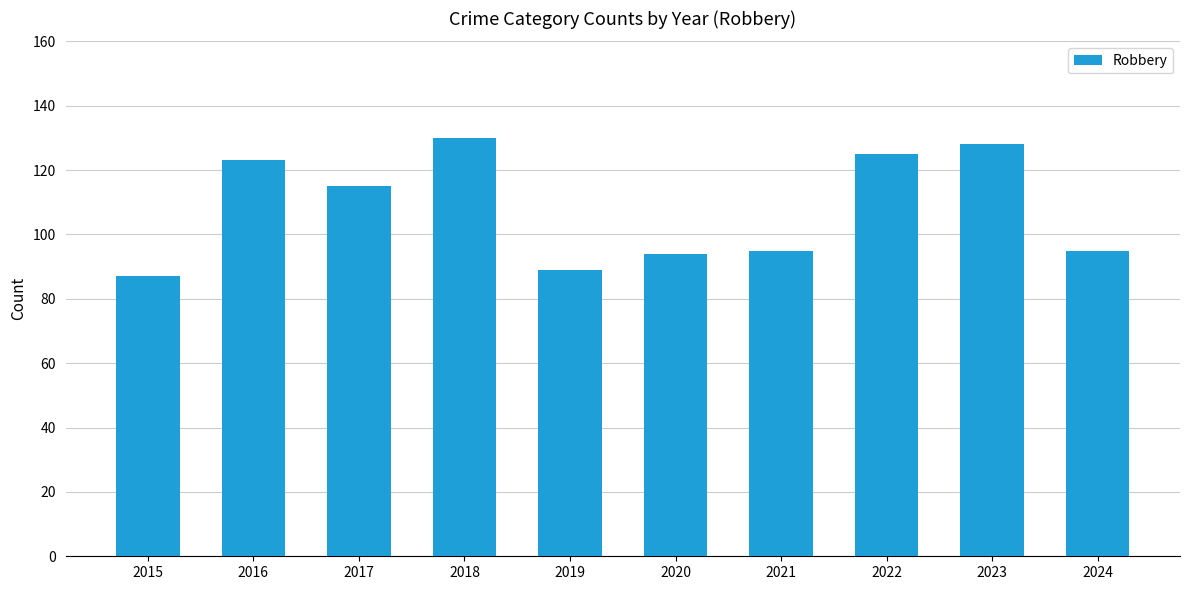

Reading left to right, transcribe all the data shown in this chart.

87	123	115	130	89	94	95	125	128	95